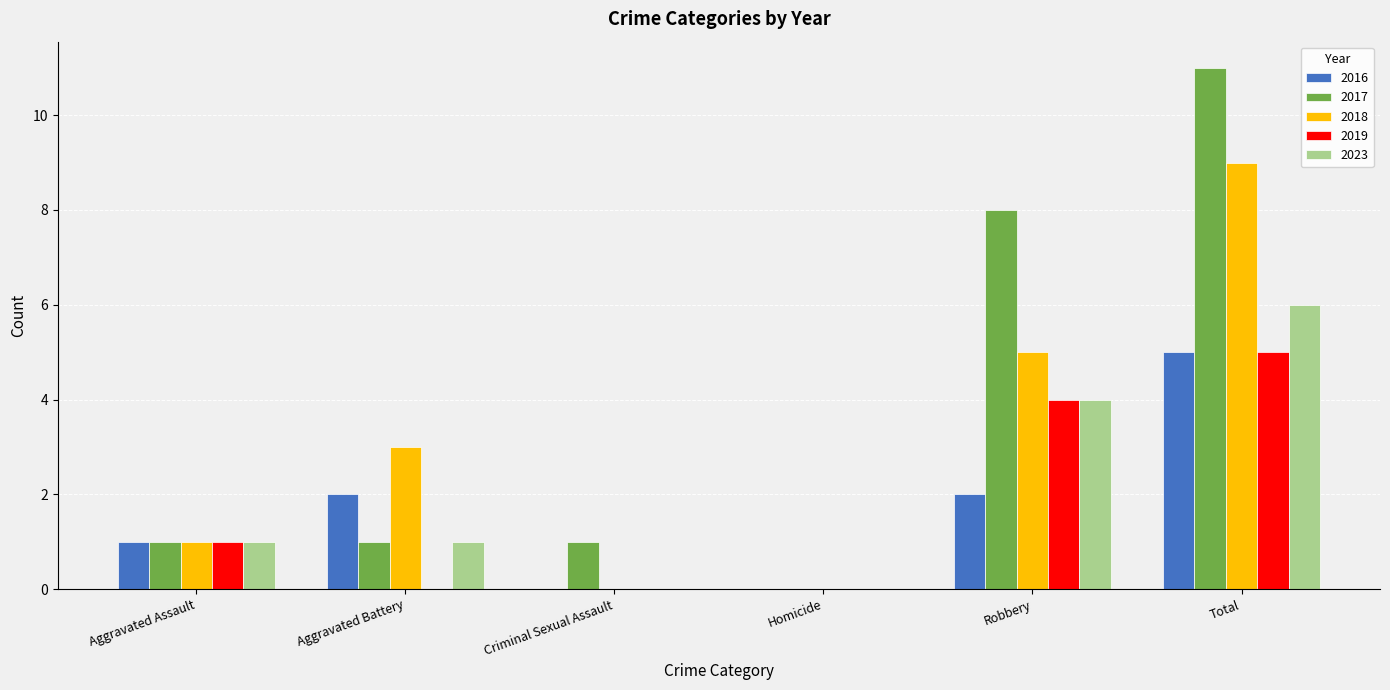

The value of 2018 at Criminal Sexual Assault is 6. True or false?

False